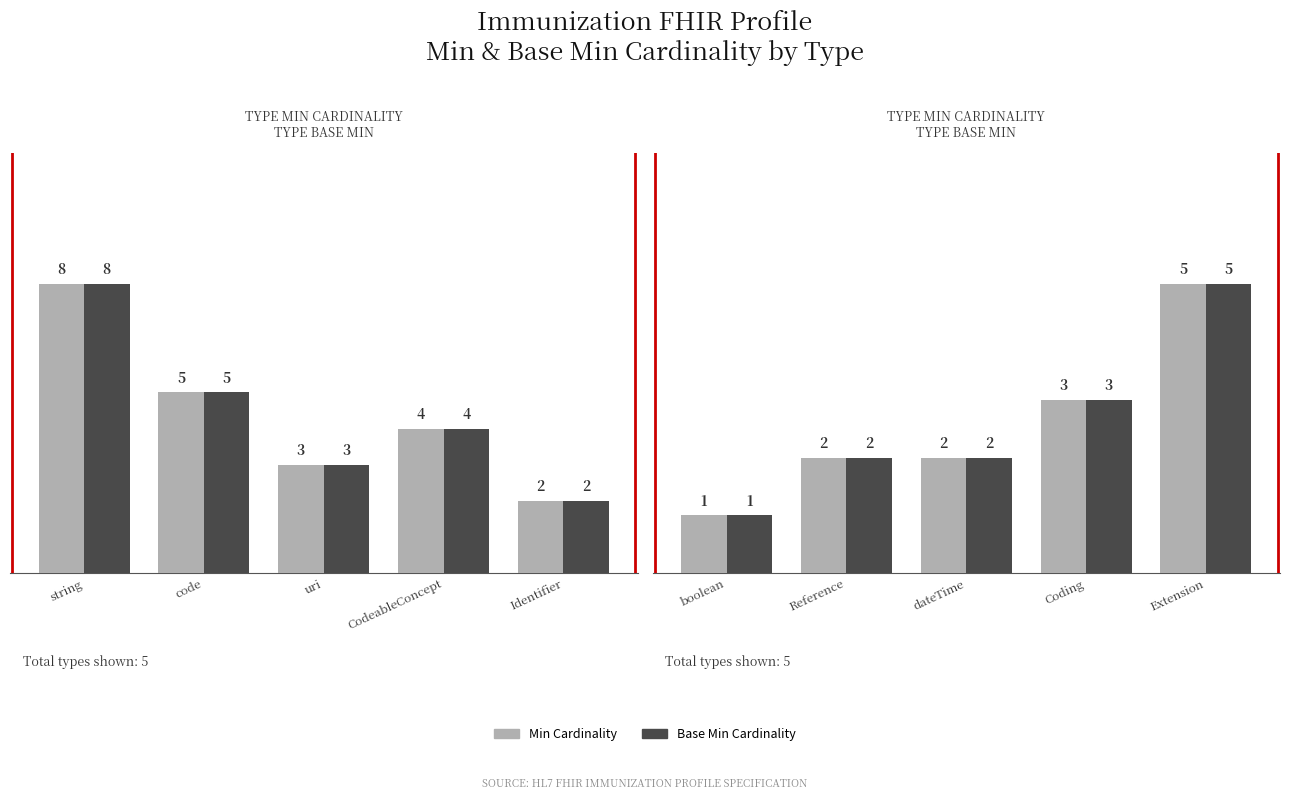

Is the value of TYPE MIN CARDINALITY at boolean greater than the value of TYPE BASE MIN at boolean?

No